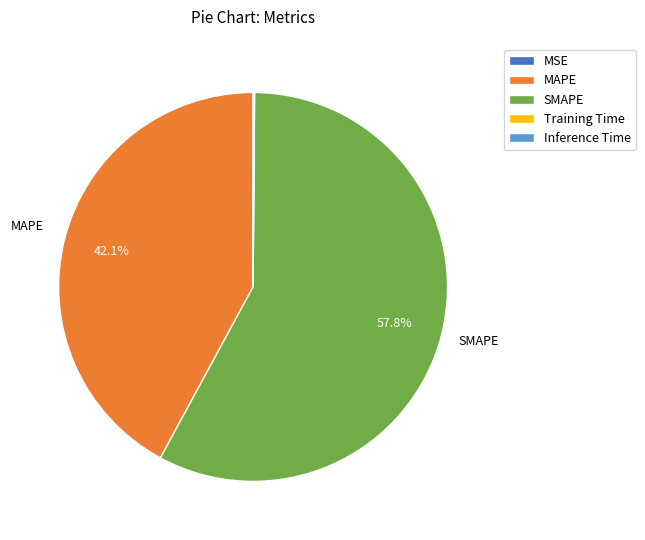

What is the majority slice?

SMAPE